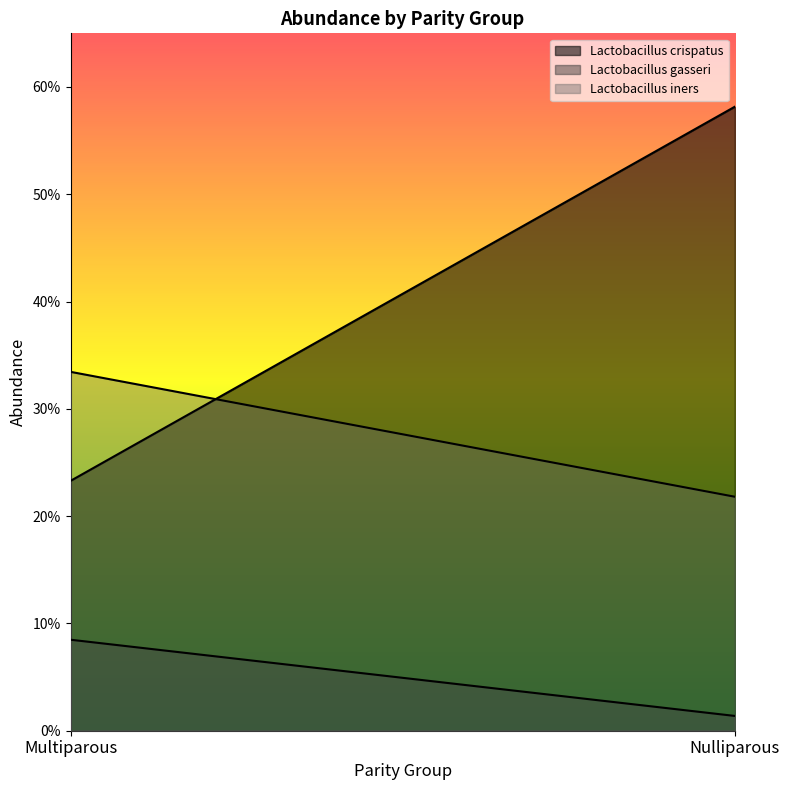

What is the sum of the Lactobacillus iners values at Multiparous and Nulliparous?

0.6